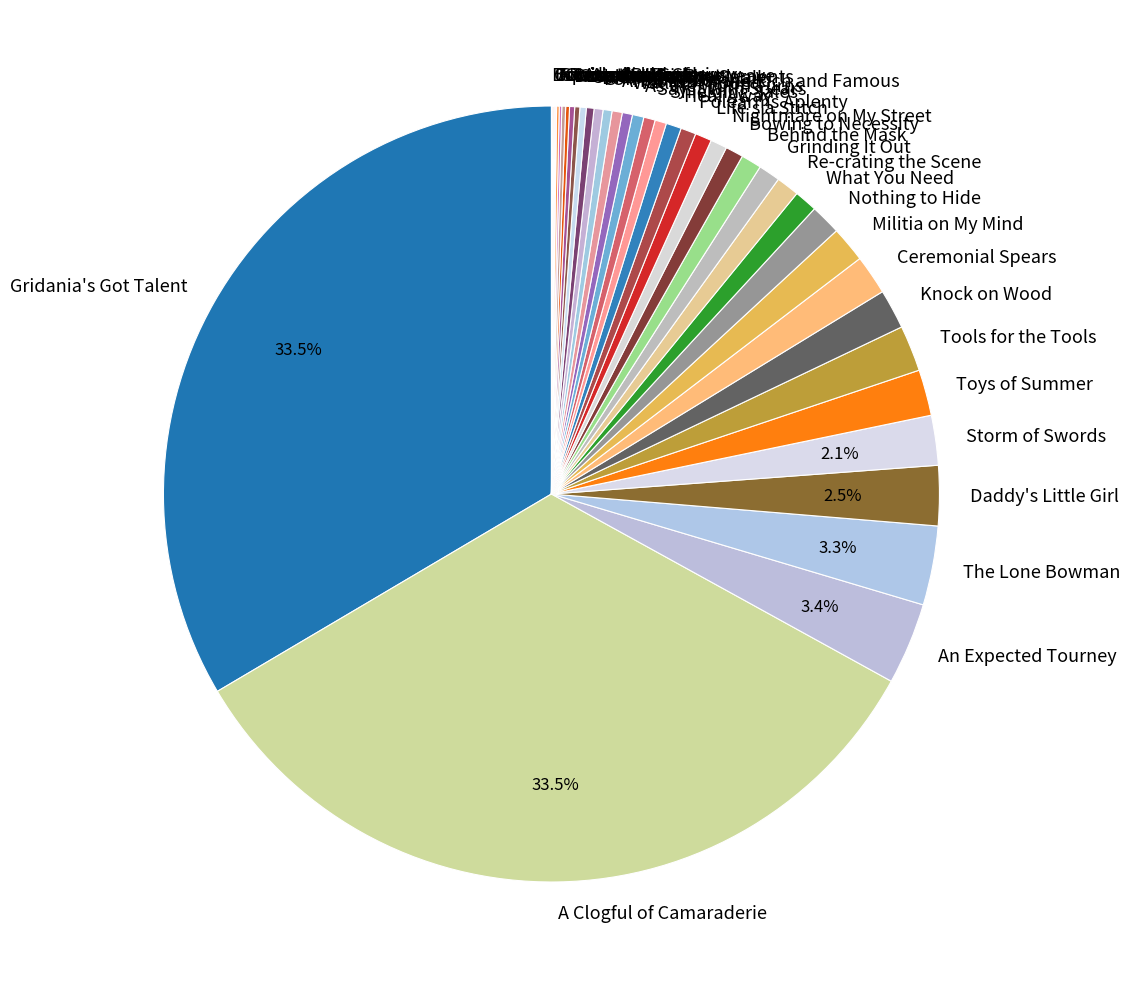

Does Shields for the Serpents represent more than half of the total?

No